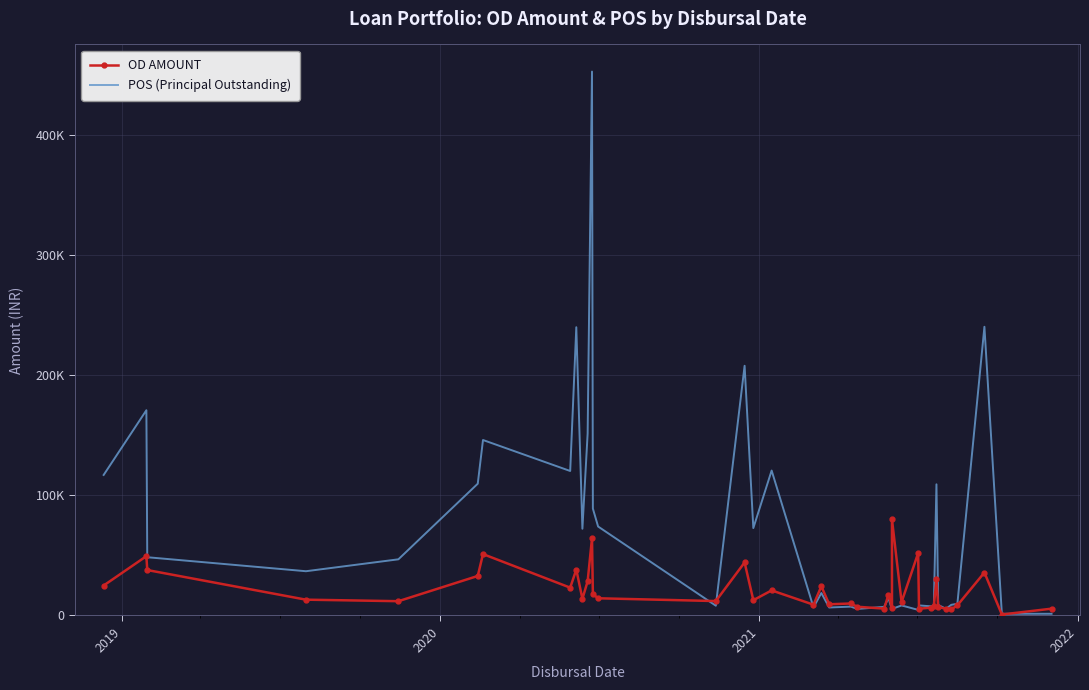

What is the value of the POS (Principal Outstanding) point at the 2nd from the left?

170911